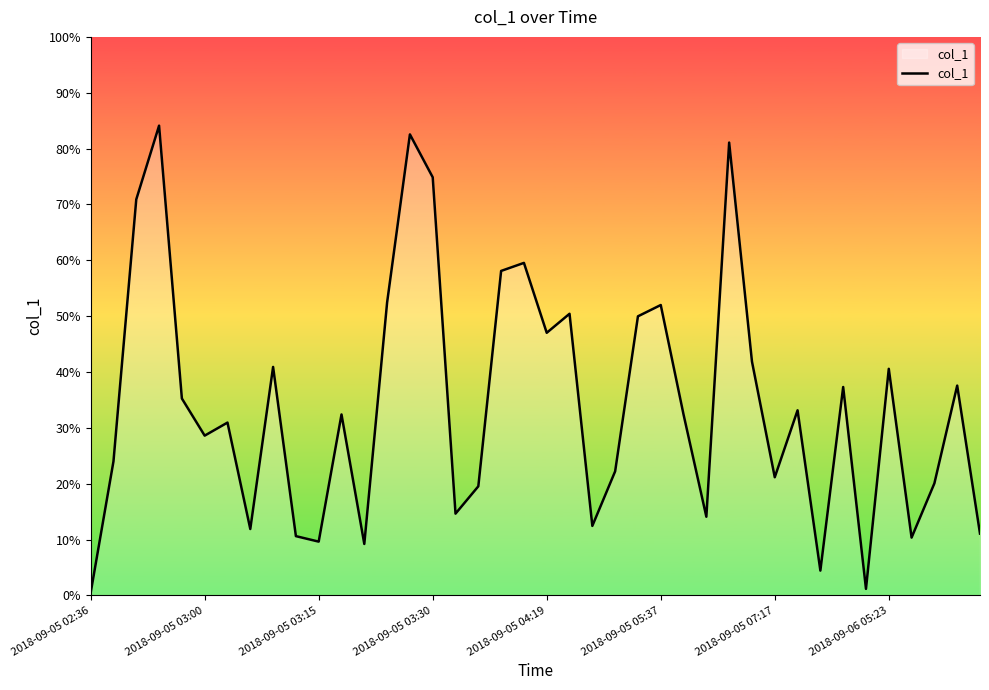

What is the difference between the maximum and minimum values?

83.7